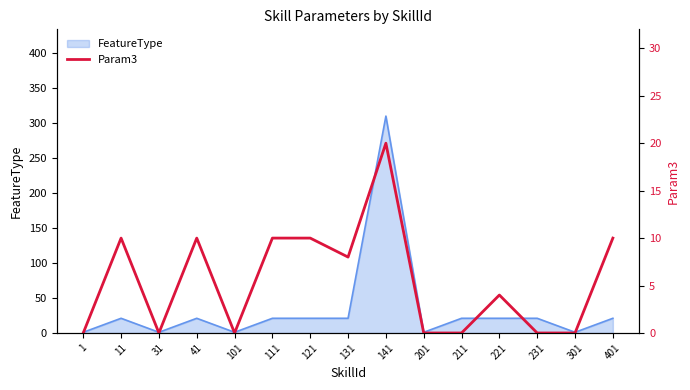

Reading right to left, what are all the values shown in this chart?

10	0	0	4	0	0	20	8	10	10	0	10	0	10	0